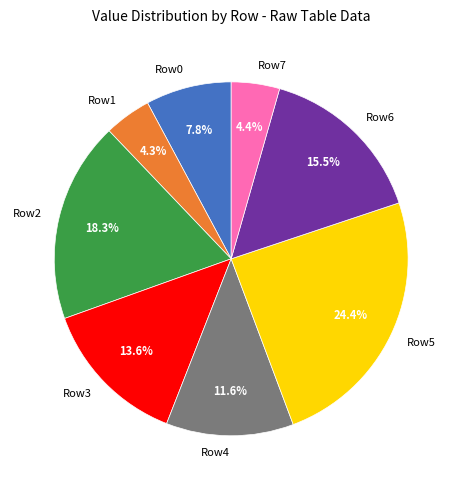

To the nearest percent, what is the average slice percentage?

12%